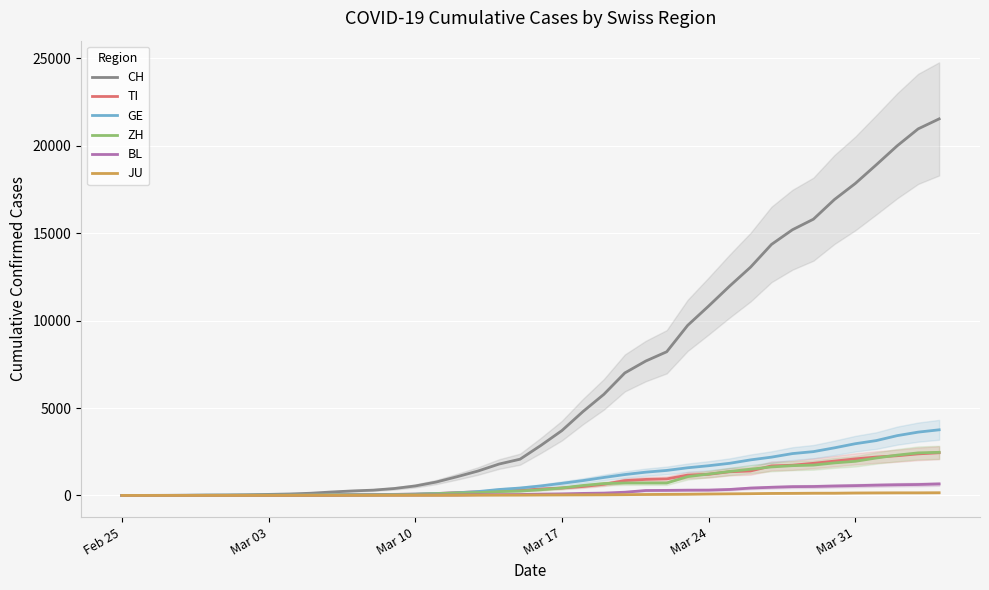

What is the maximum value for GE?

3753